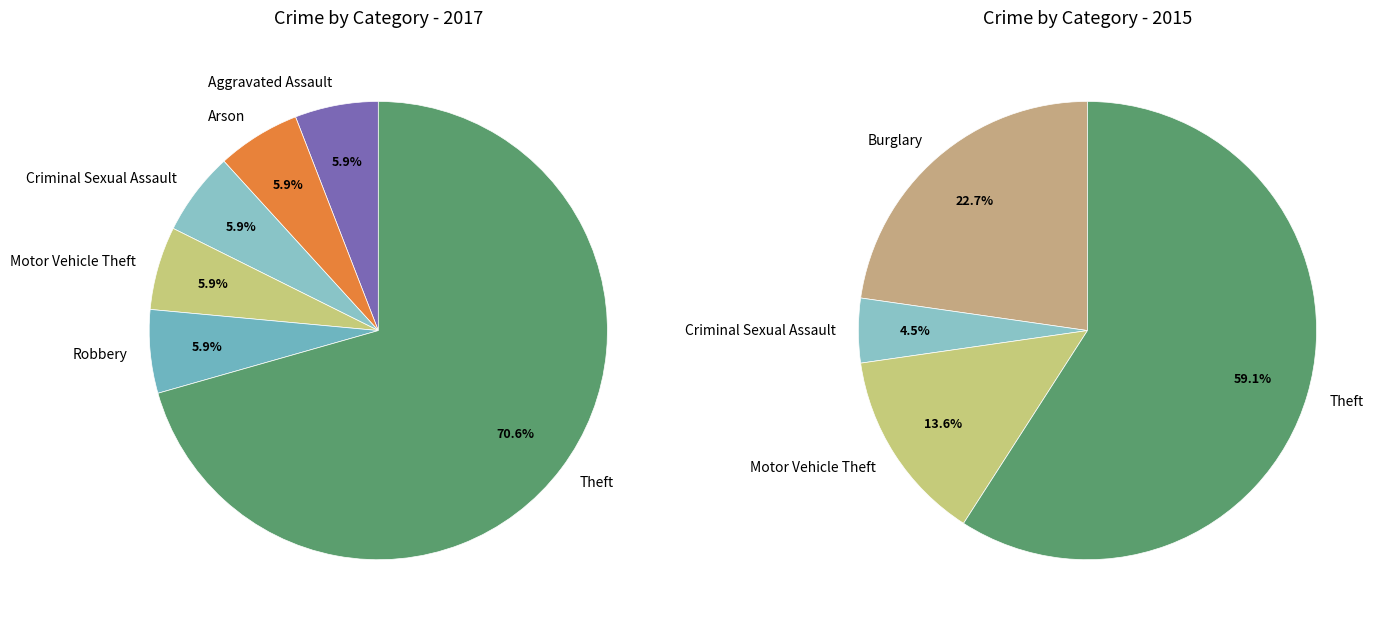

Is 3 the majority of the pie?

No